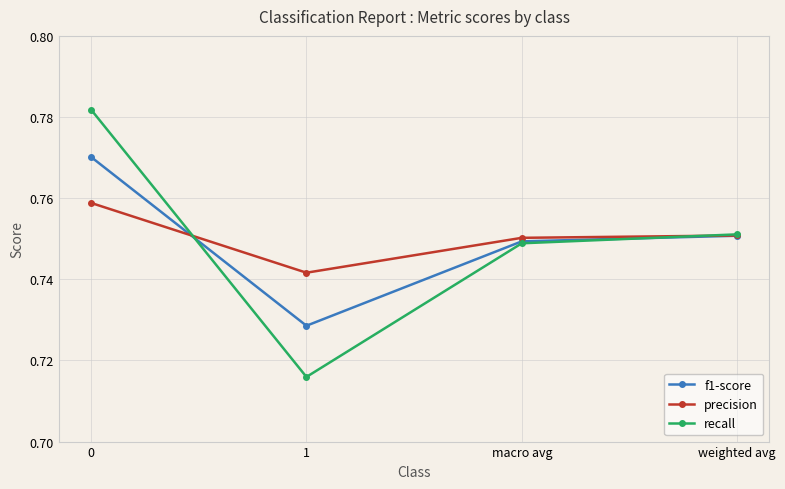

True or false: f1-score has more than 2 interior local peaks.

False